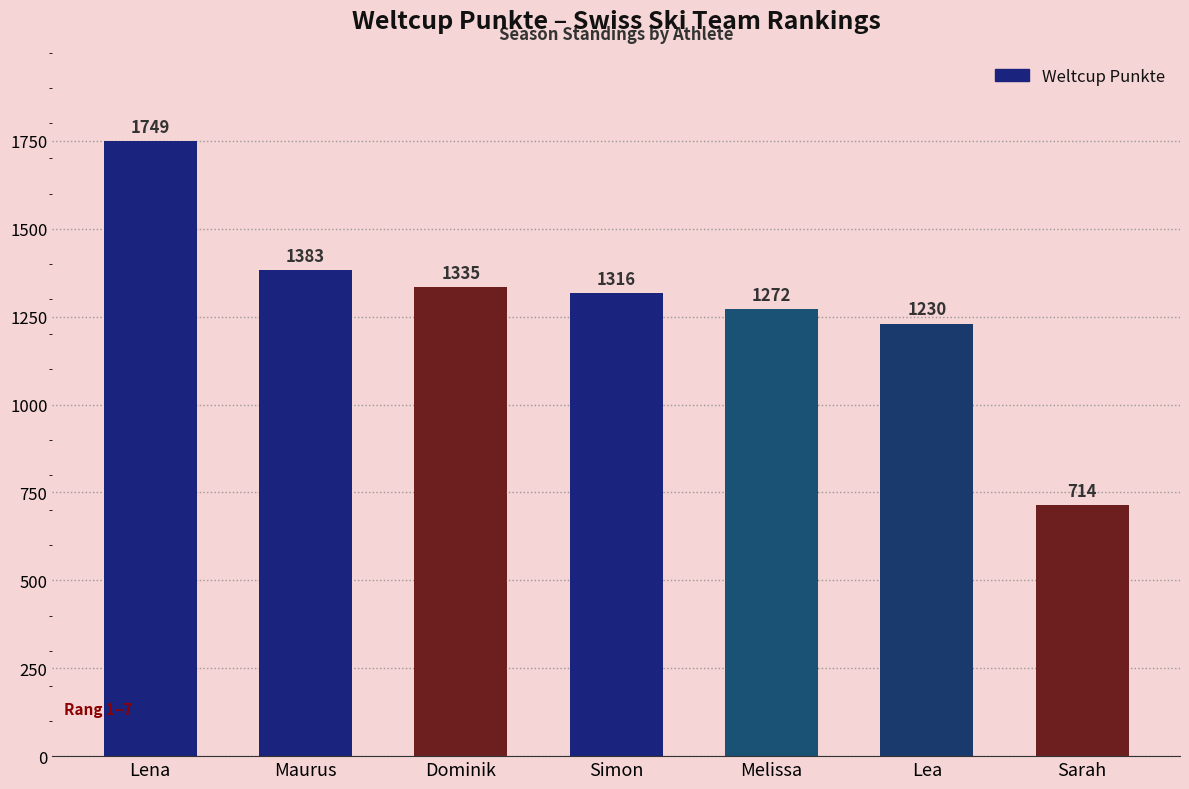

What is the sum of the values at Sarah and Simon?

2030